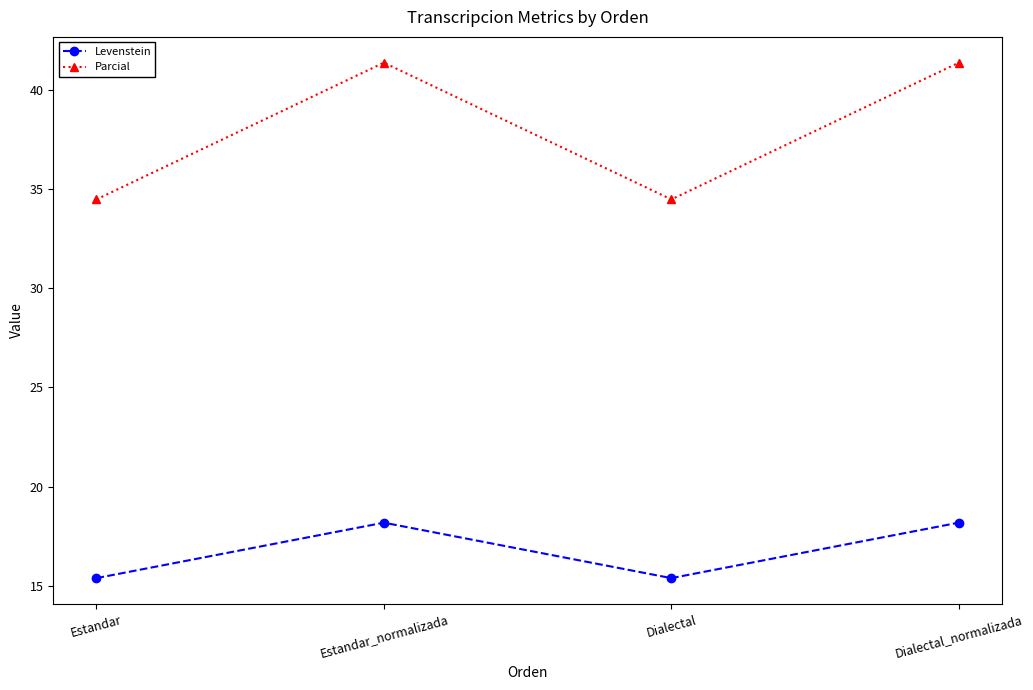

What value does the Parcial series have at Dialectal?

34.5